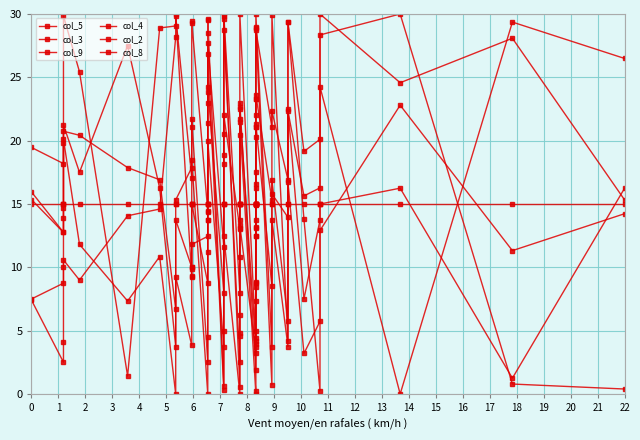

At how many categories does at least one series exceed 17?

33